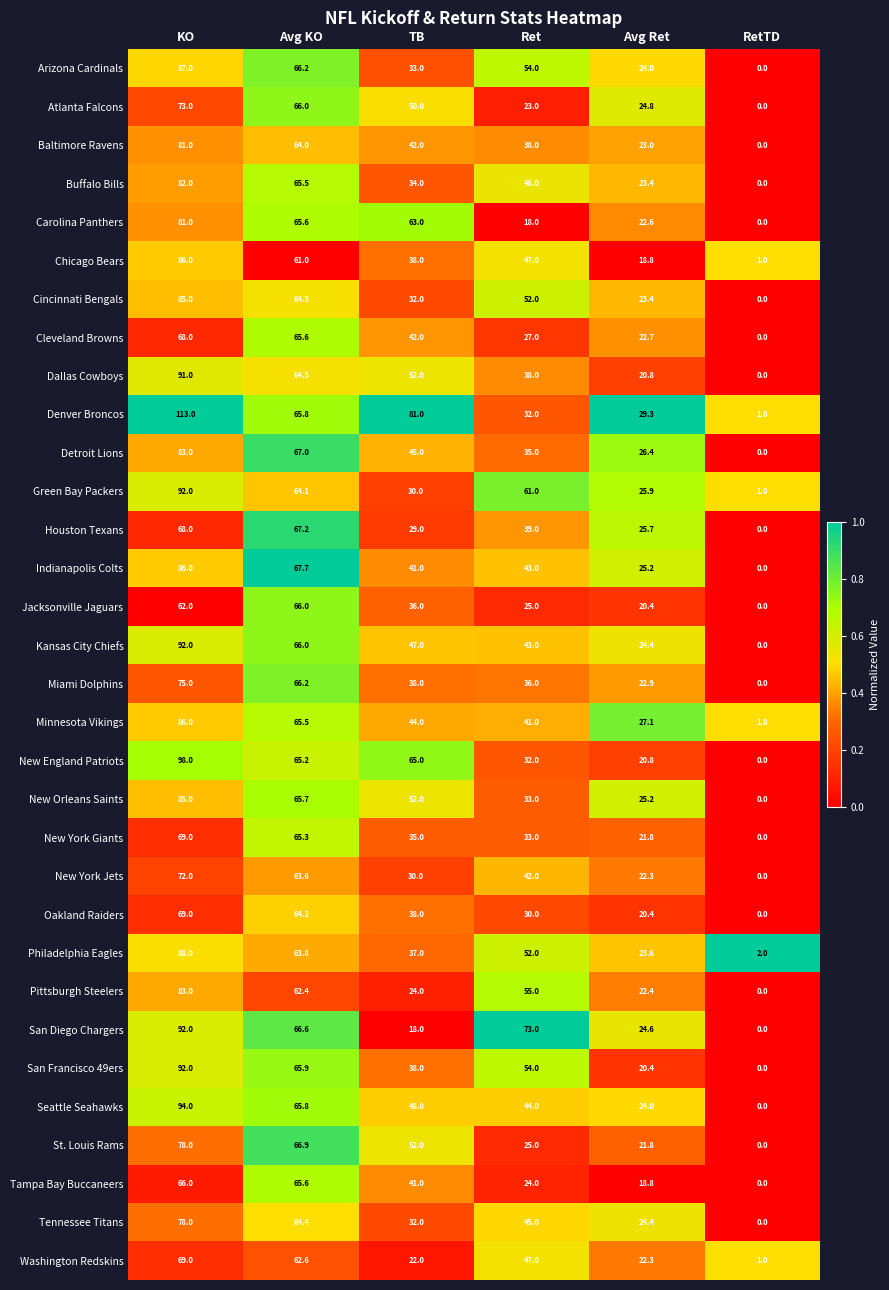

At which category is the sum across all series the highest?

KO